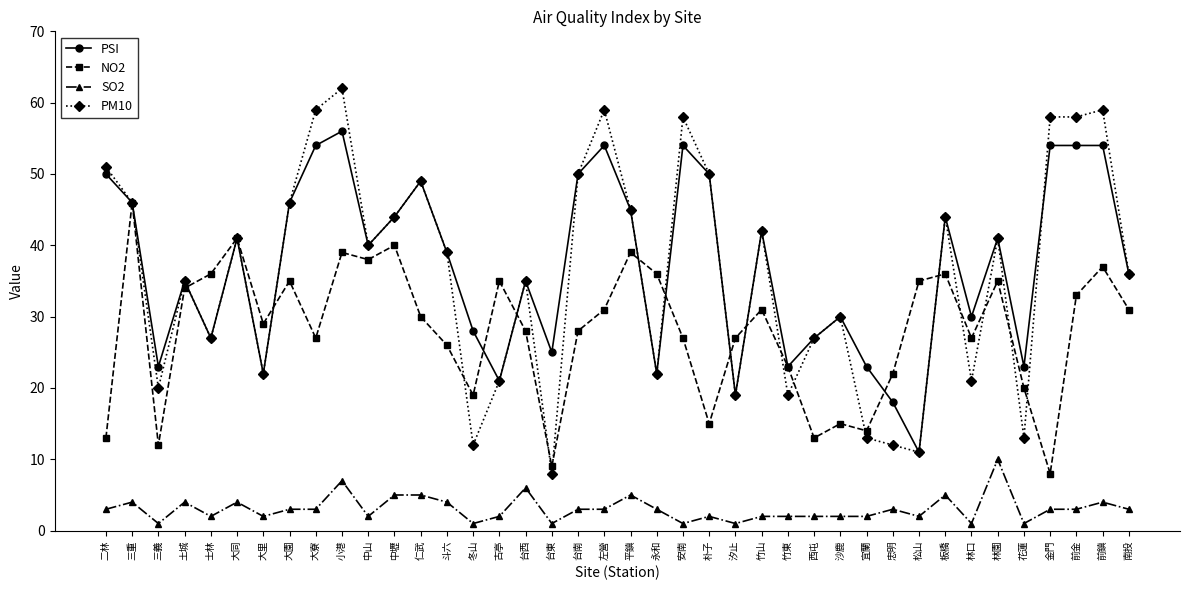

How many lines are shown in the chart?

4